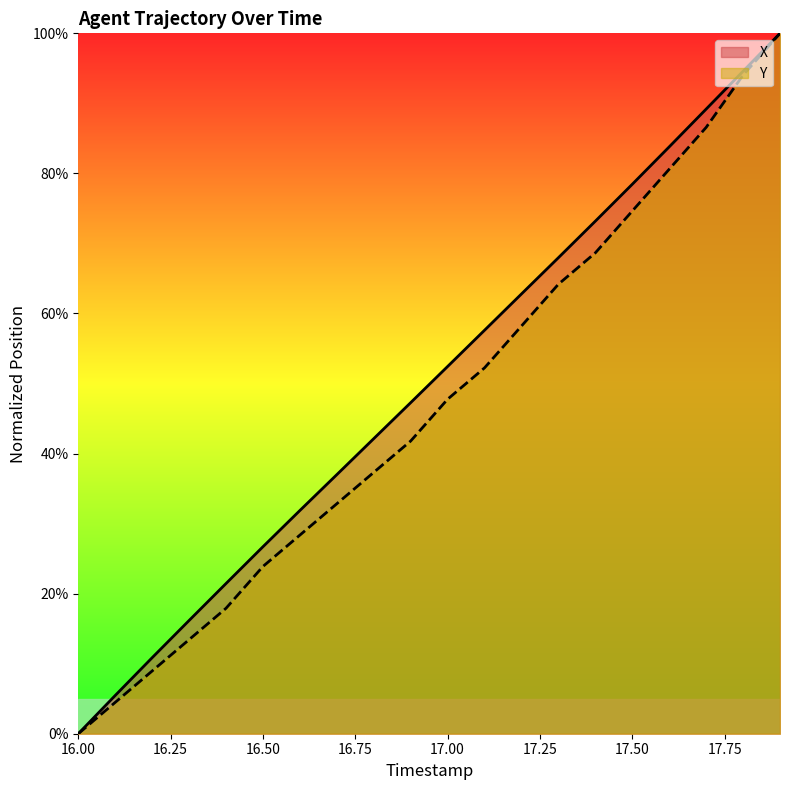

Between 16.2 and 17.7, which series saw the biggest shift?

X